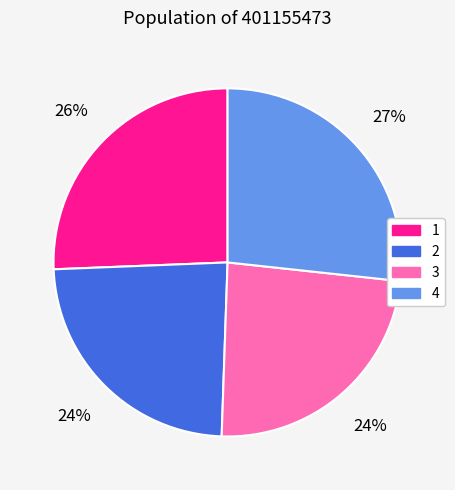

Is the sum of 4 and 1 greater than half?

Yes